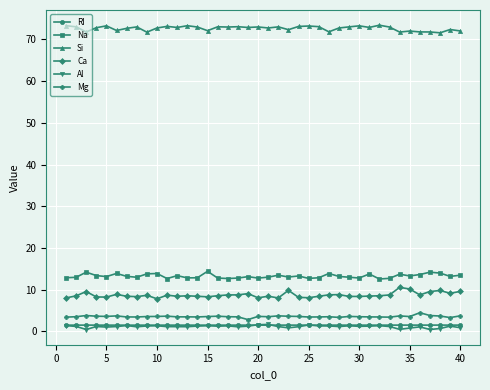

True or false: RI has more than 1 points higher than both neighbors.

True